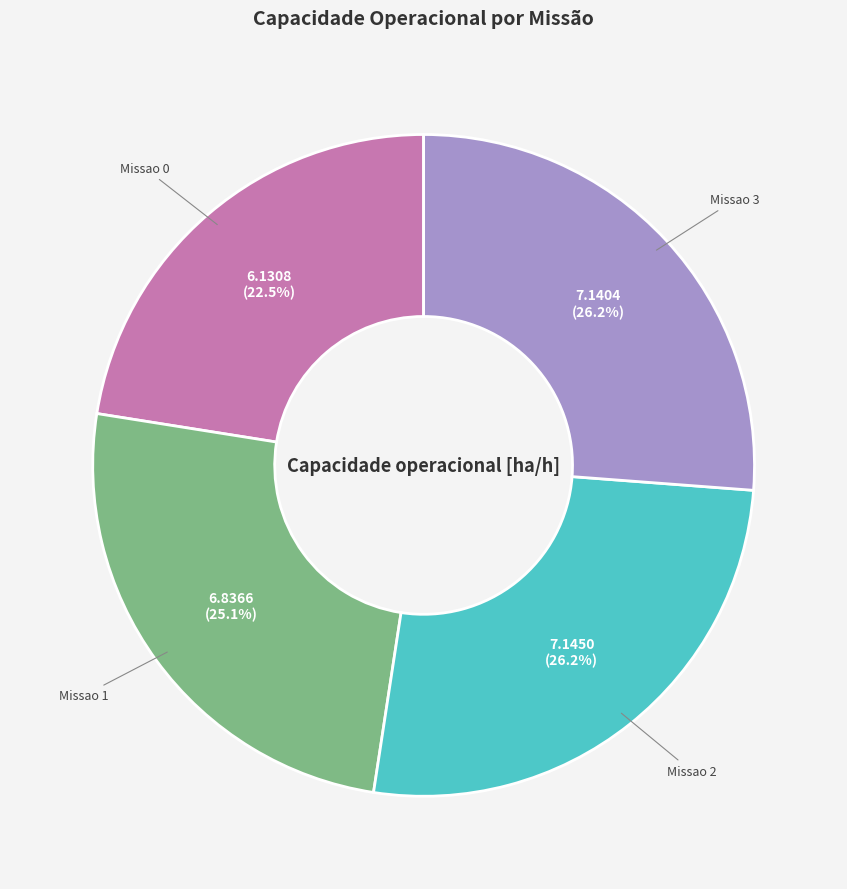

Do Missao 3 and Missao 0 together represent more than half of the pie?

No